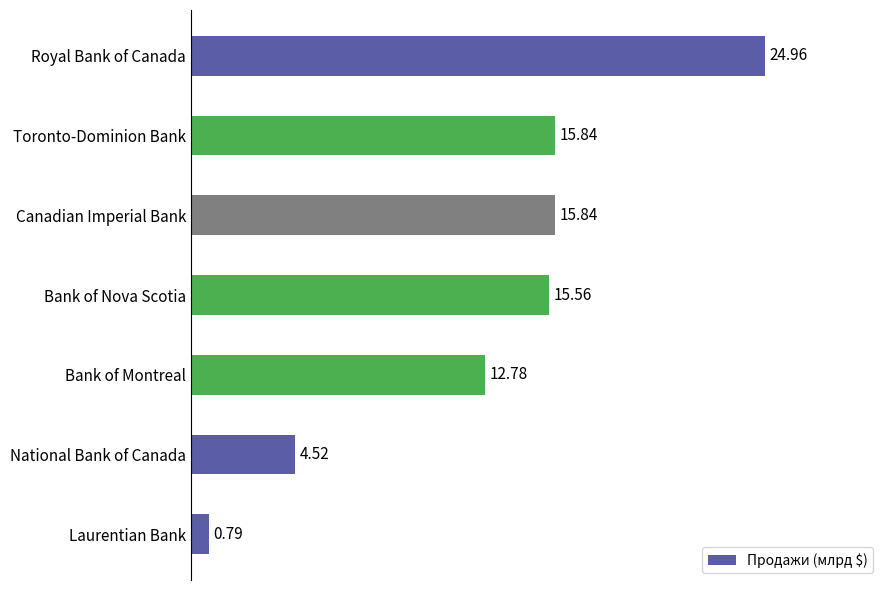

Does the chart contain stacked bars?

No